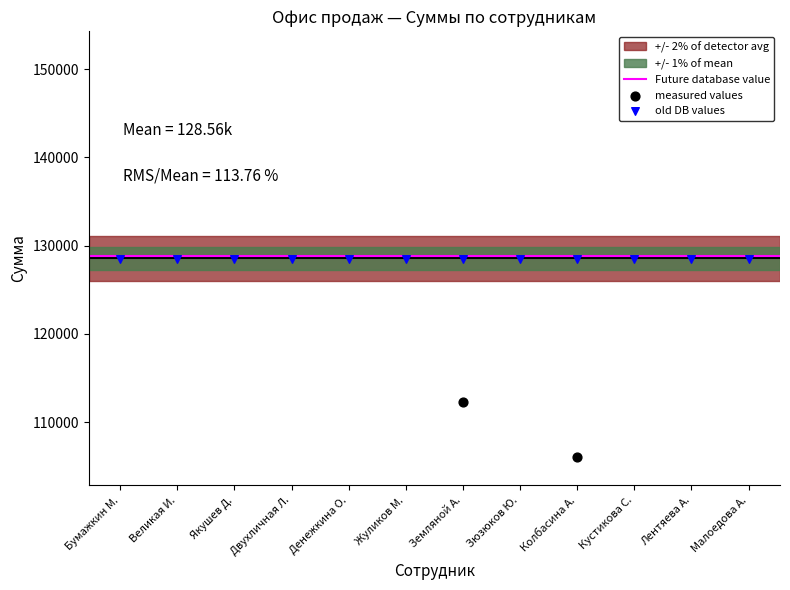

What is the change in value from Якушев Д. to Жуликов М.?

-406100